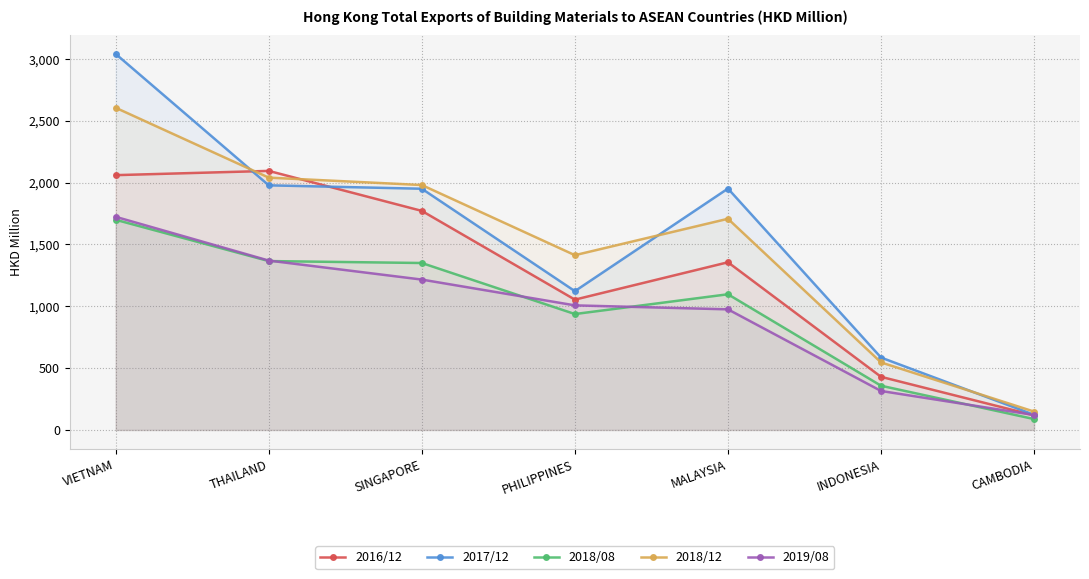

What are all the series names shown in the legend?

2016/12, 2017/12, 2018/08, 2018/12, 2019/08